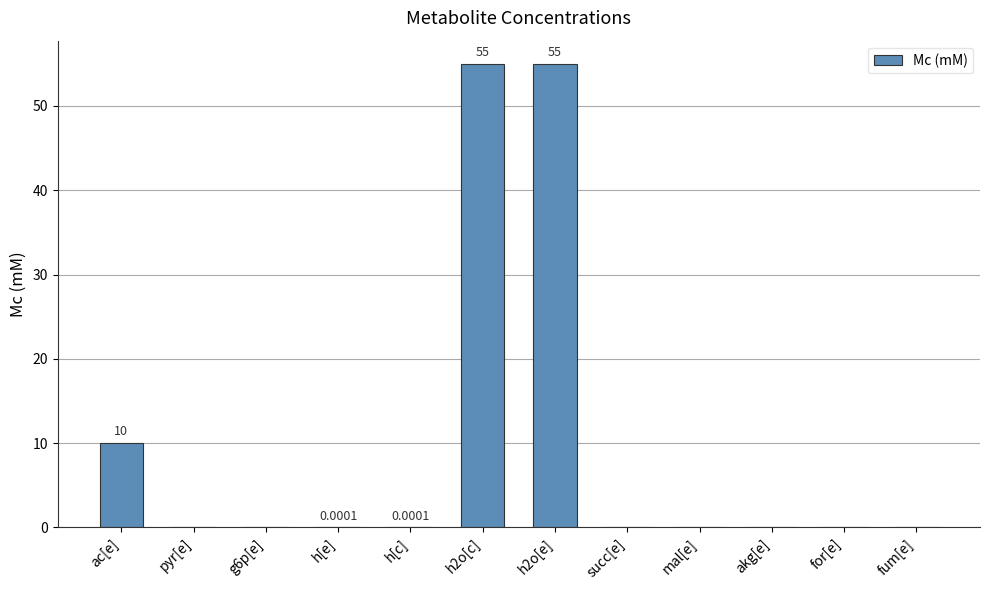

Where is the data nearest to the value 27?

ac[e]